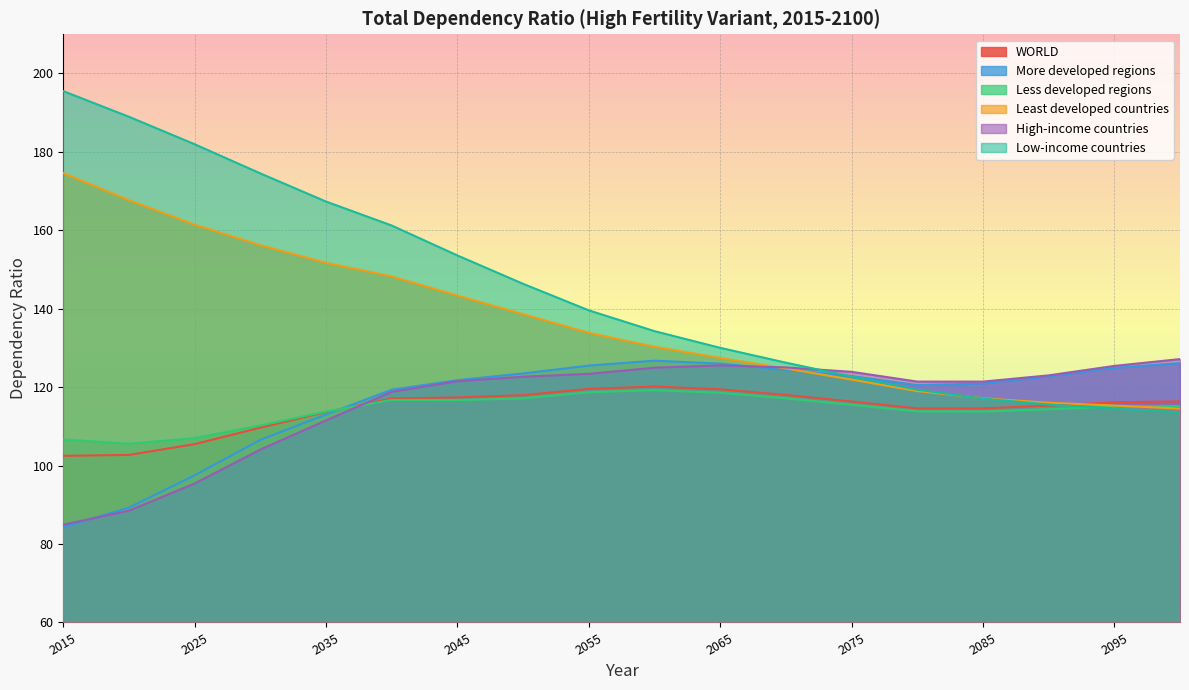

Where do Low-income countries and More developed regions first cross each other?

2070 and 2075